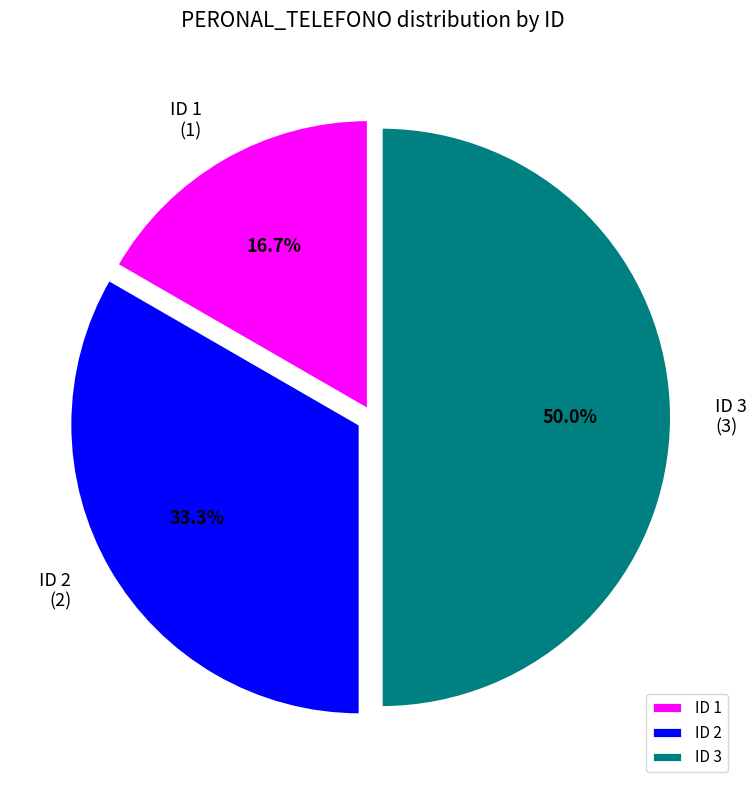

What percentage do ID 3 and ID 1 together represent?

66.7%